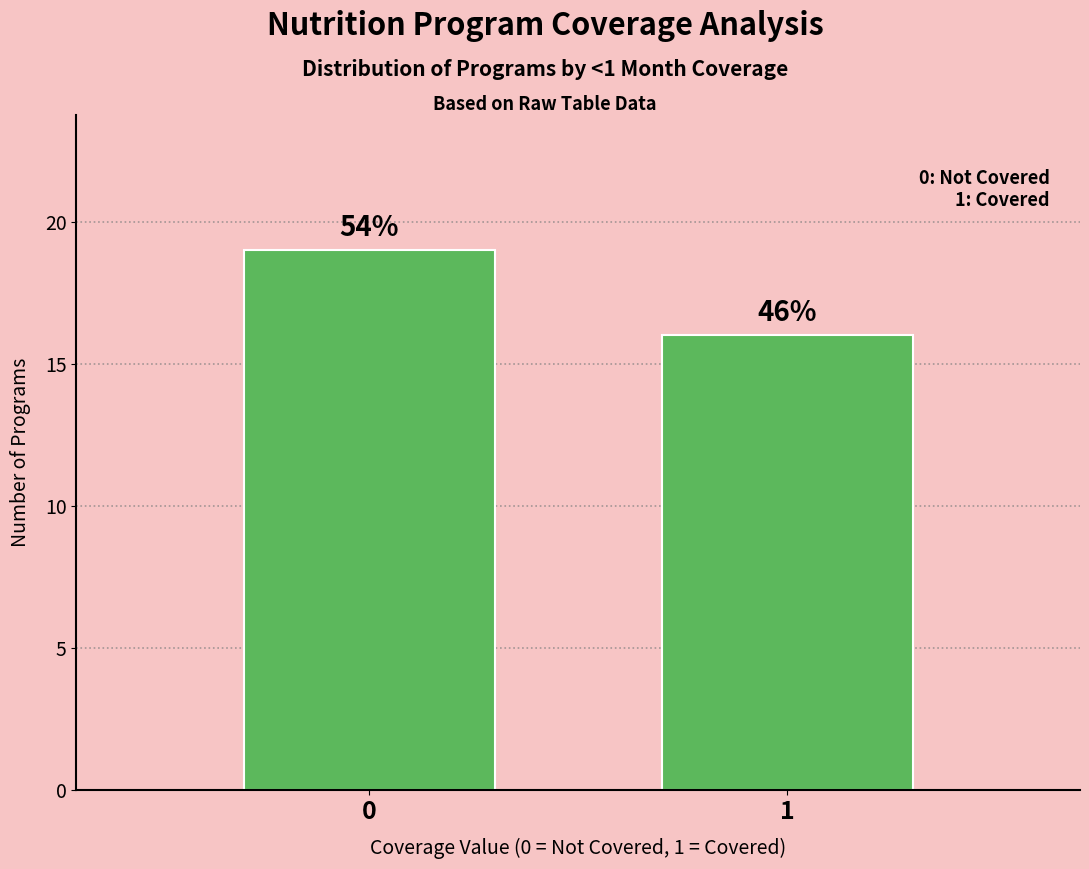

Are the bars horizontal?

No